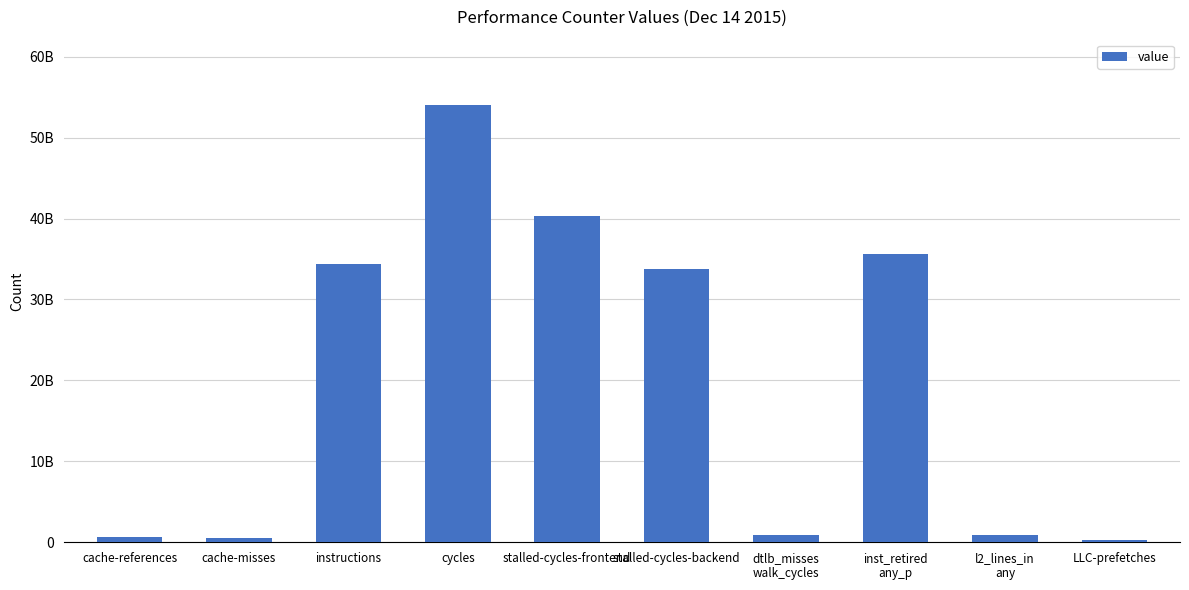

What is the difference between the values at cycles and LLC-prefetches?

53702685933